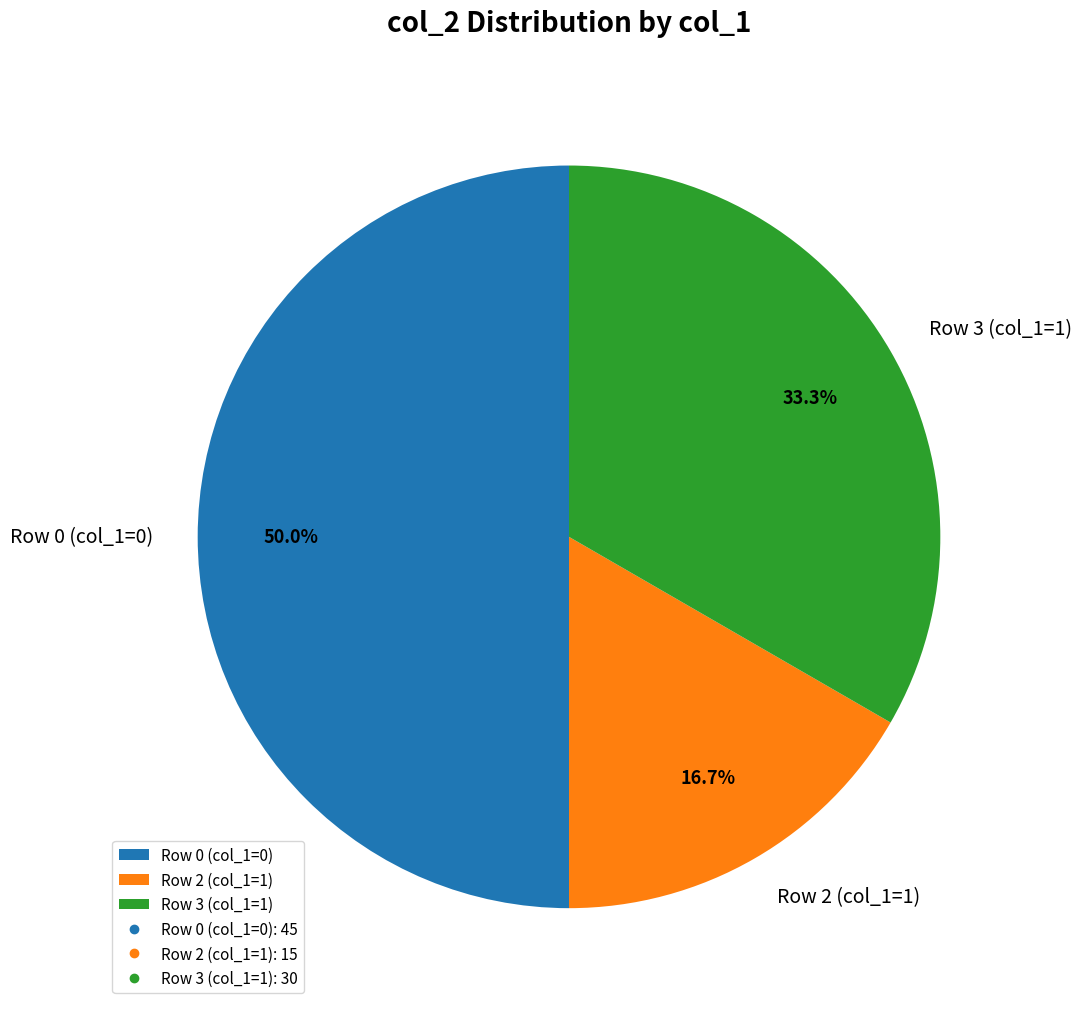

What percentage do Row 0 (col_1=0) and Row 2 (col_1=1) together represent?

66.7%